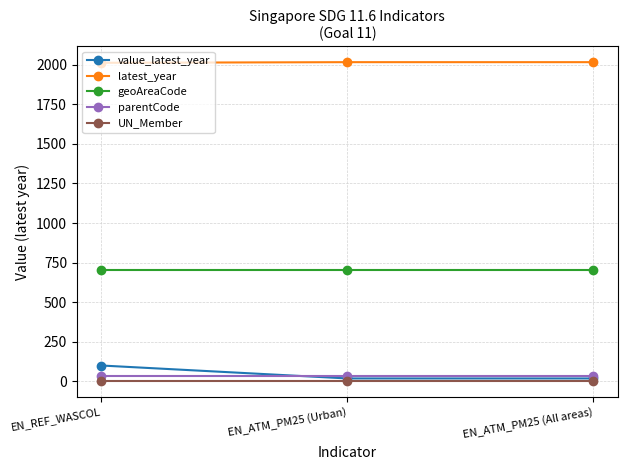

The geoAreaCode series shows 1026.7 at EN_REF_WASCOL. True or false?

False